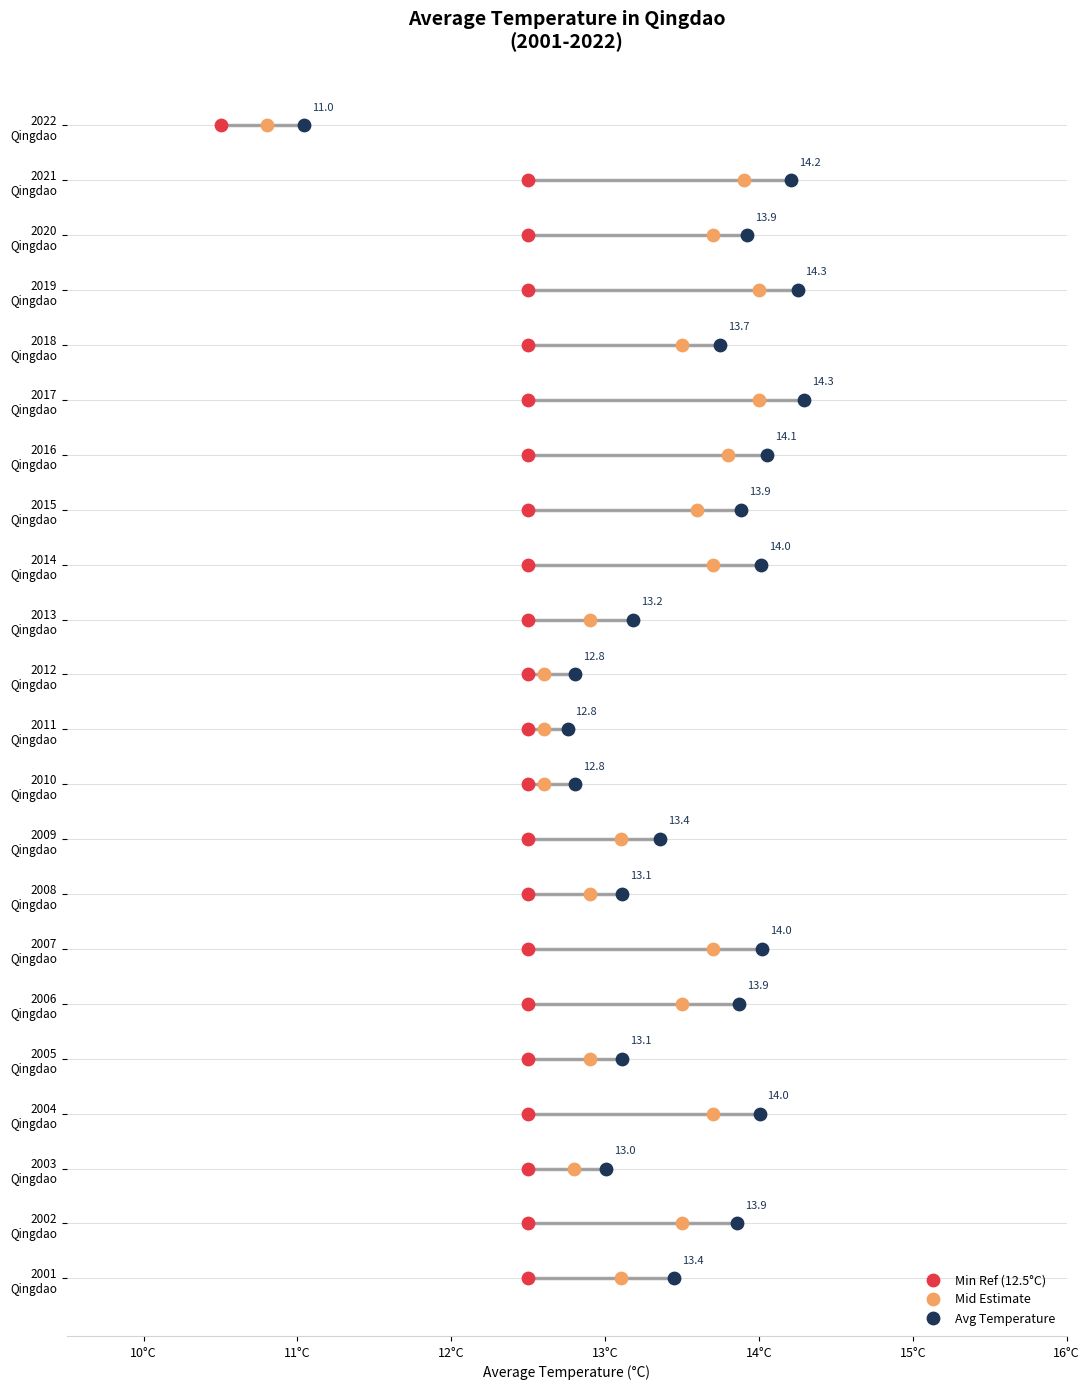

Is the value of Min Ref (12.5°C) at 18 greater than the value of Avg Temperature at 20?

No